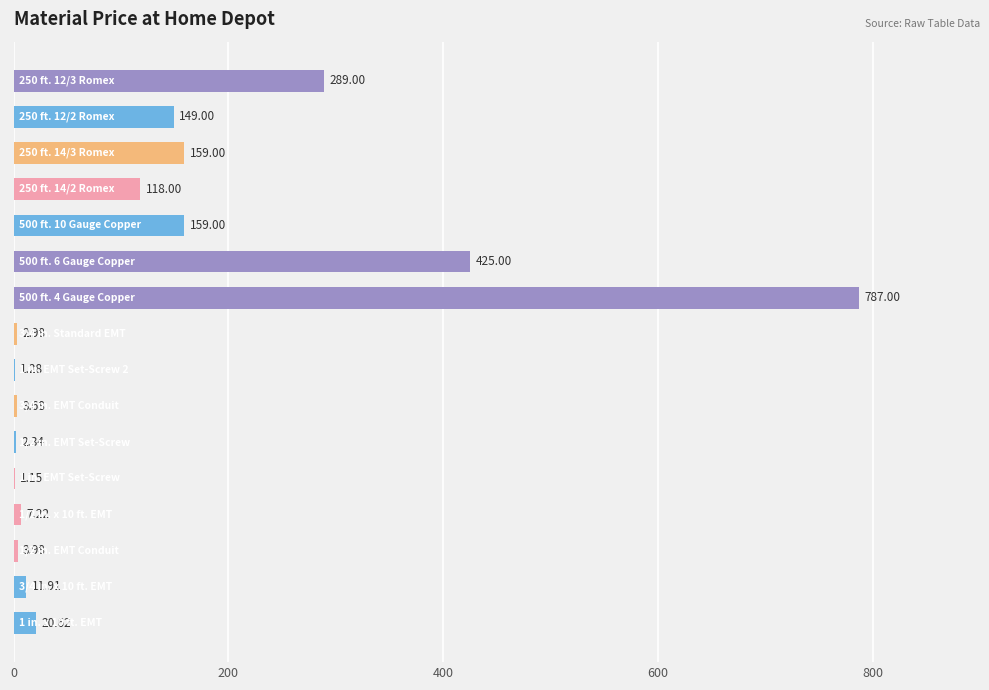

What is the maximum value shown in the chart?

787.0